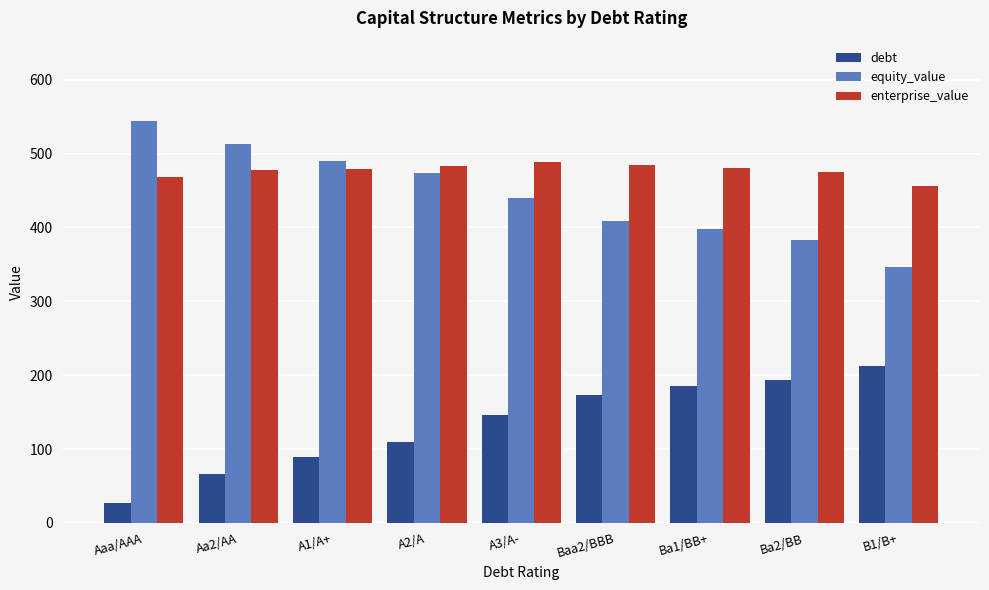

What is the spread (max minus min) of values at Aaa/AAA?

517.4